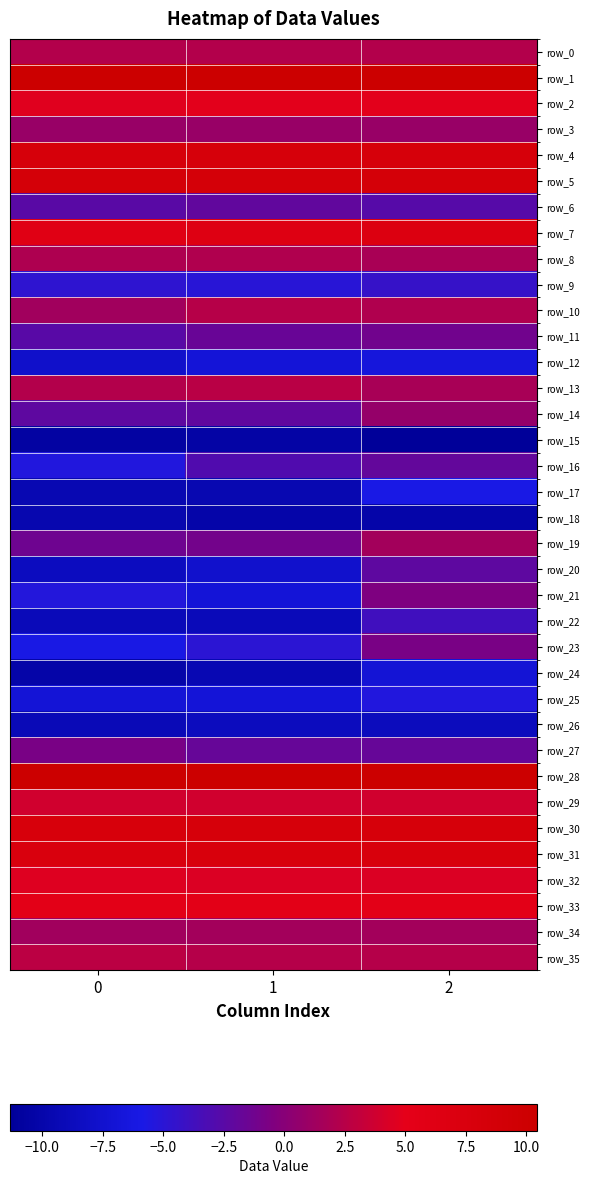

What is the greatest value displayed?

10.4